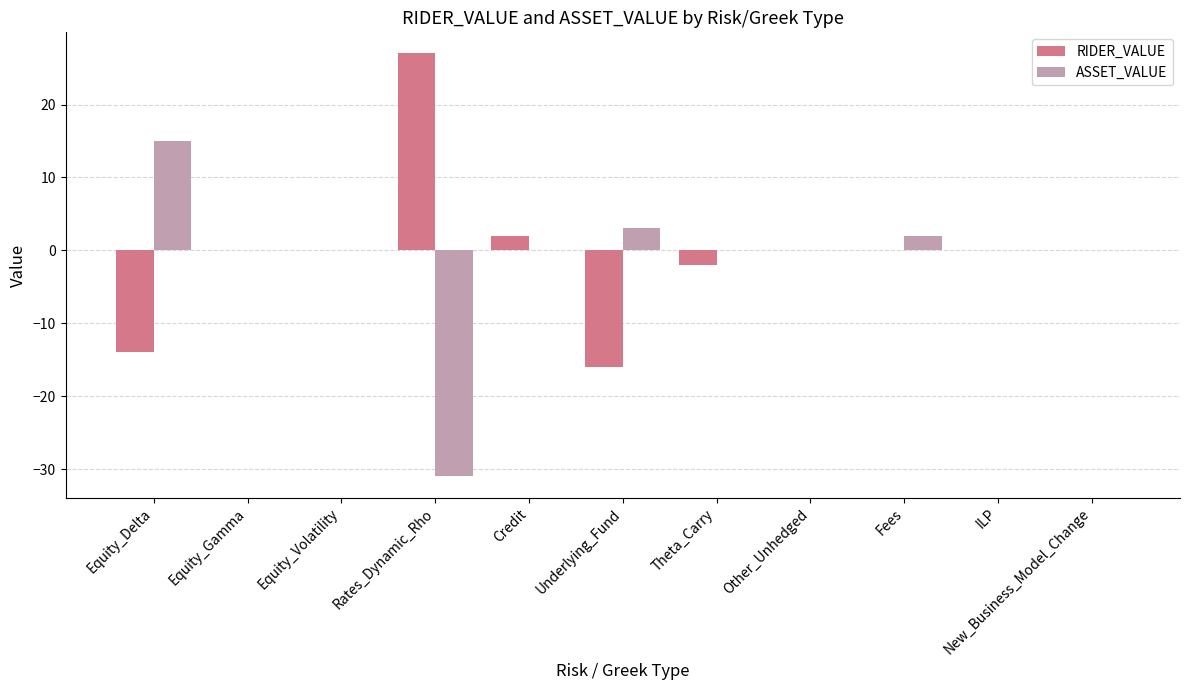

Reading right to left, list all the values displayed in this chart.

RIDER_VALUE: 0	0	0	0	-2	-16	2	27	0	0	-14
ASSET_VALUE: 0	0	2	0	0	3	0	-31	0	0	15